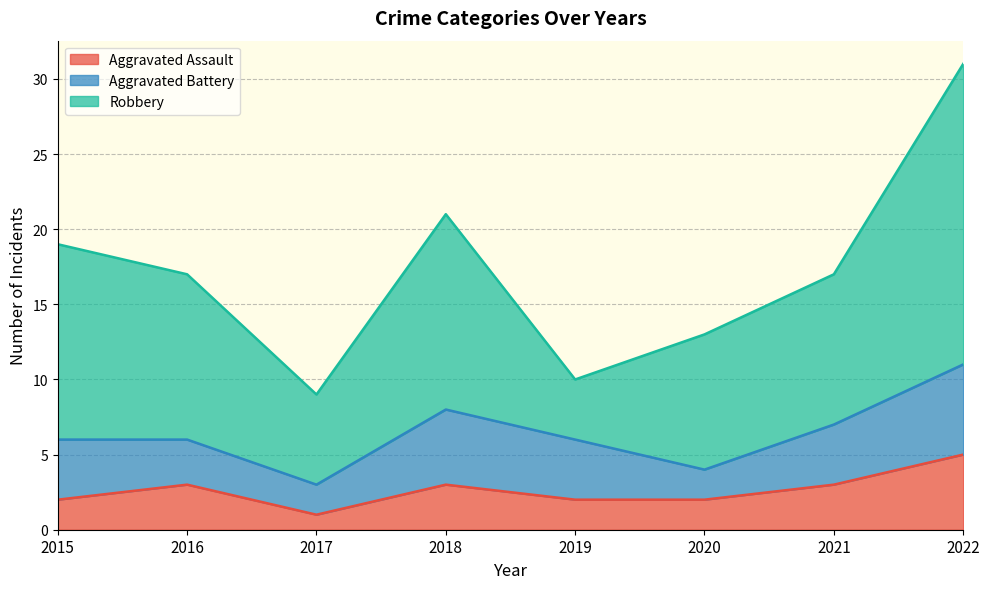

How many series are shown in this chart?

3